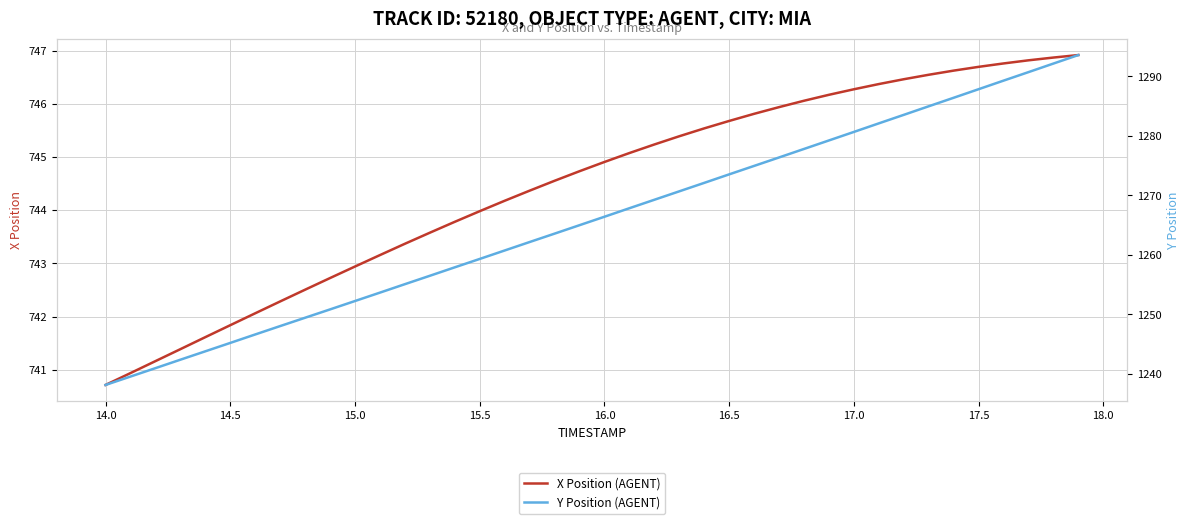

What is the difference between the second highest and second lowest values in the X Position (AGENT) series?

5.9